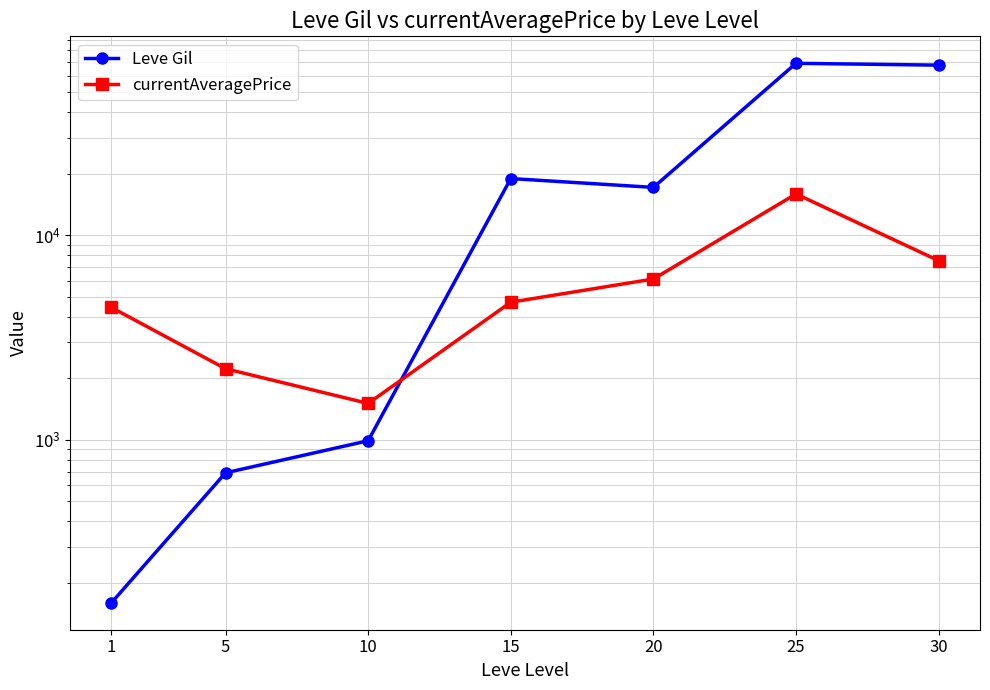

Where is Leve Gil nearest to the value 34655?

15